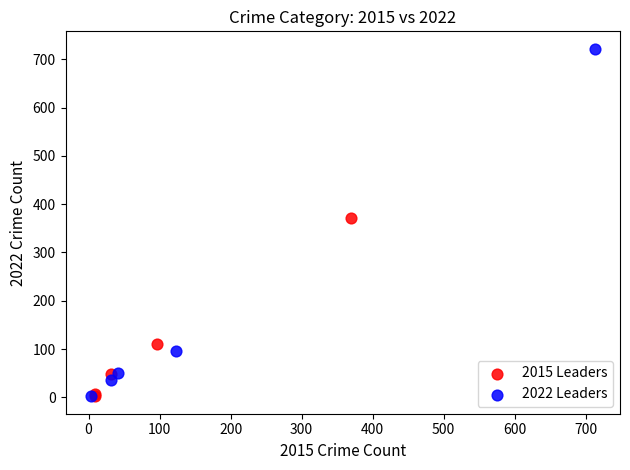

Which series has the largest Y range (max minus min)?

2022 Leaders